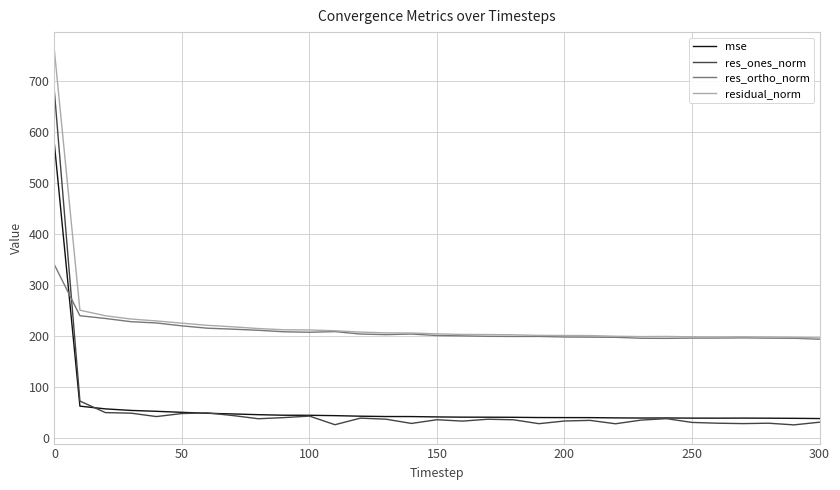

Which series has the widest spread of values?

res_ones_norm